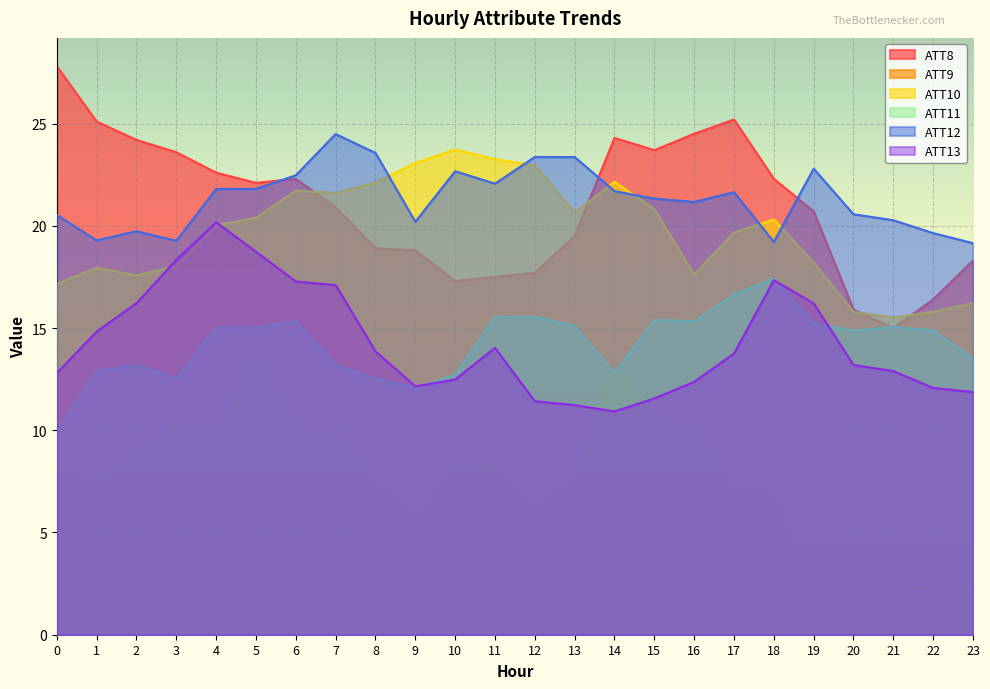

What is the maximum value shown in the chart?

27.8